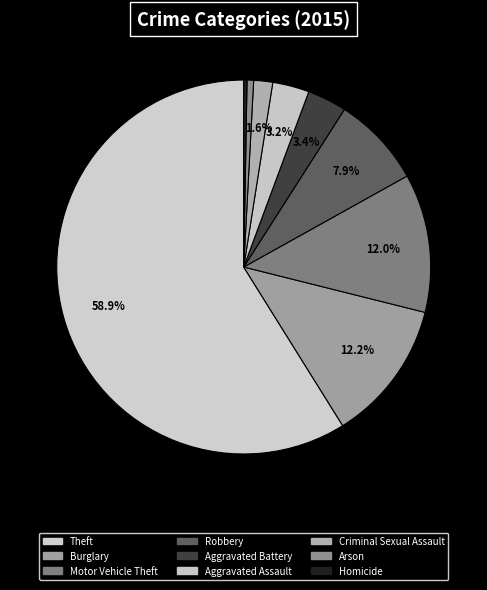

Which category accounts for the majority?

Theft